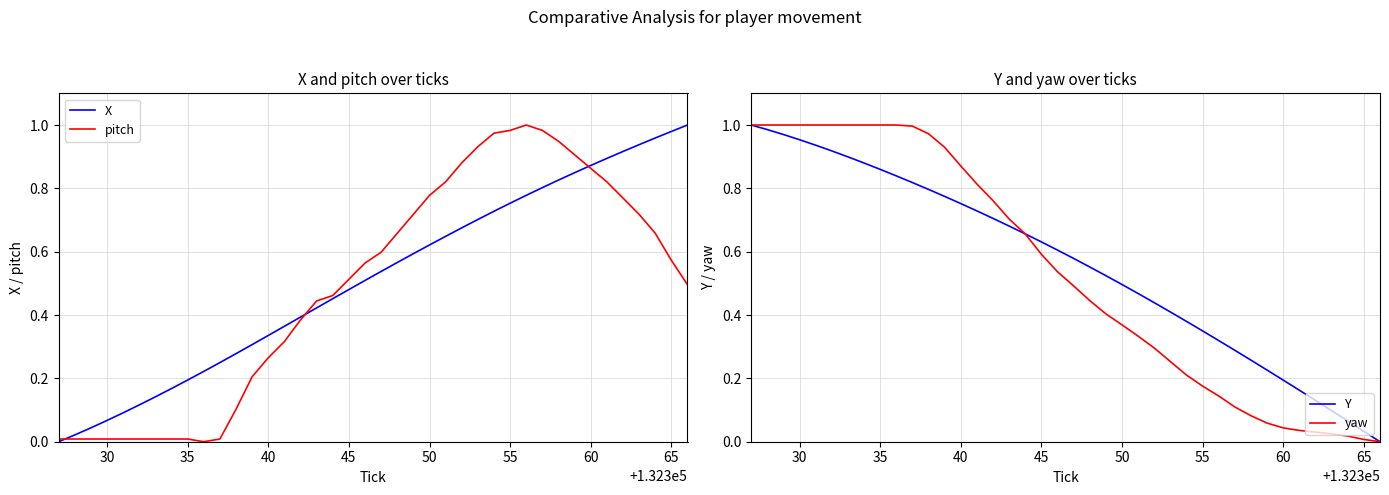

What is the maximum value shown in the chart?

1.0